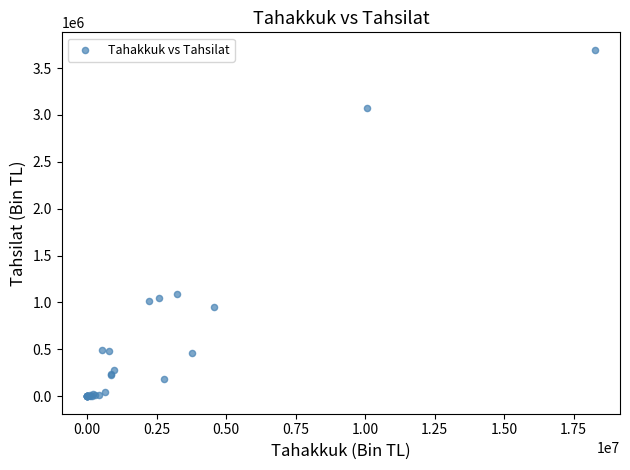

What Y value in the scatter plot is closest to 1846978?

1086741.0